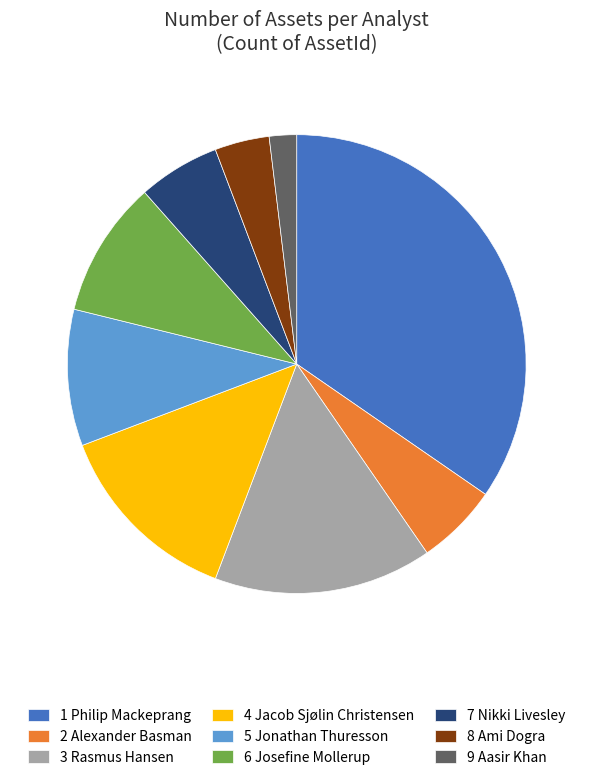

How many slices are in this pie chart?

9